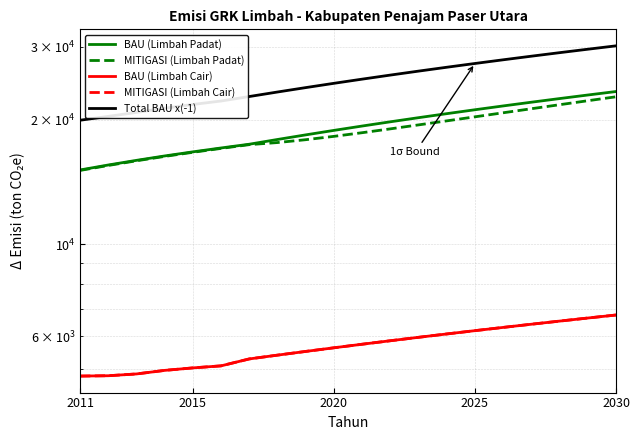

True or false: BAU (Limbah Padat) and MITIGASI (Limbah Cair) cross at least once.

False